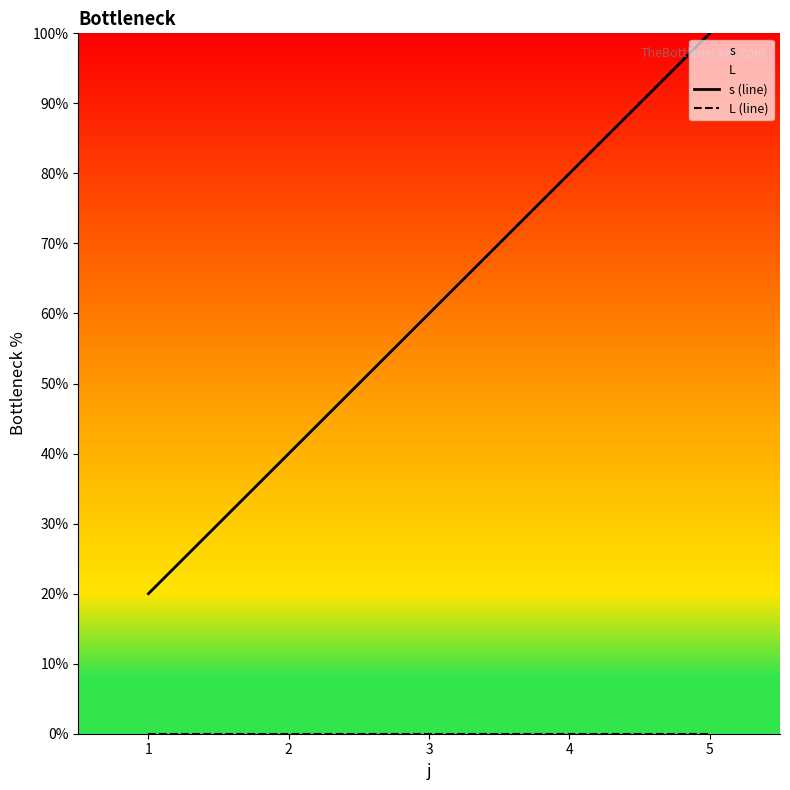

Reading right to left, extract all data points from this chart.

s (line): 5=1.0	4=0.8	3=0.6	2=0.4	1=0.2
L (line): 5=0.0	4=0.0	3=0.0	2=0.0	1=0.0